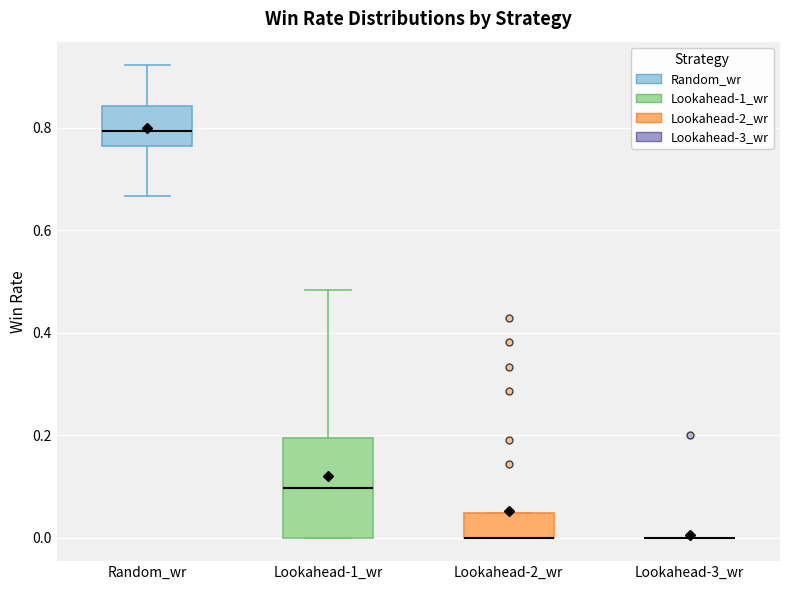

Reading left to right, read every box against the y-axis: the position of its median line, the range the box covers, and the ends of its whiskers. The values are not printed on the chart, so give them approximately, as read against the axis.

Random_wr: median 0.80, box 0.76 to 0.84, whiskers 0.66 to 0.92
Lookahead-1_wr: median 0.10, box 0.00 to 0.20, whiskers 0.00 to 0.48
Lookahead-2_wr: median 0.00 (drawn on the box's lower edge), box 0.00 to 0.04, whiskers 0.00 to 0.04
Lookahead-3_wr: box collapsed to a line at 0.00, whiskers 0.00 to 0.00